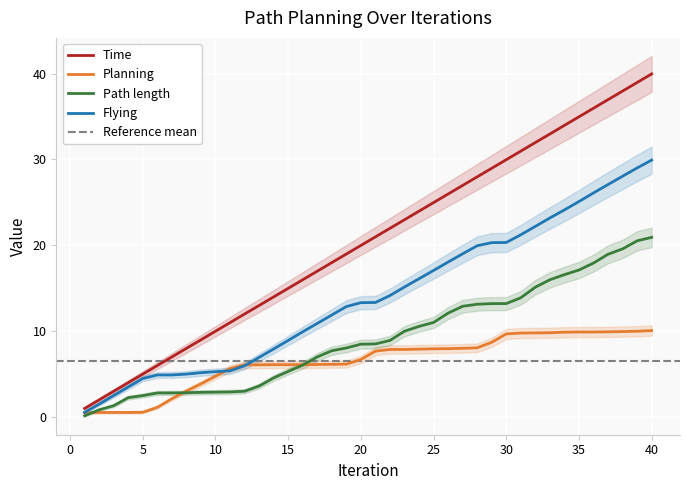

At how many categories does at least one series exceed 17?

23